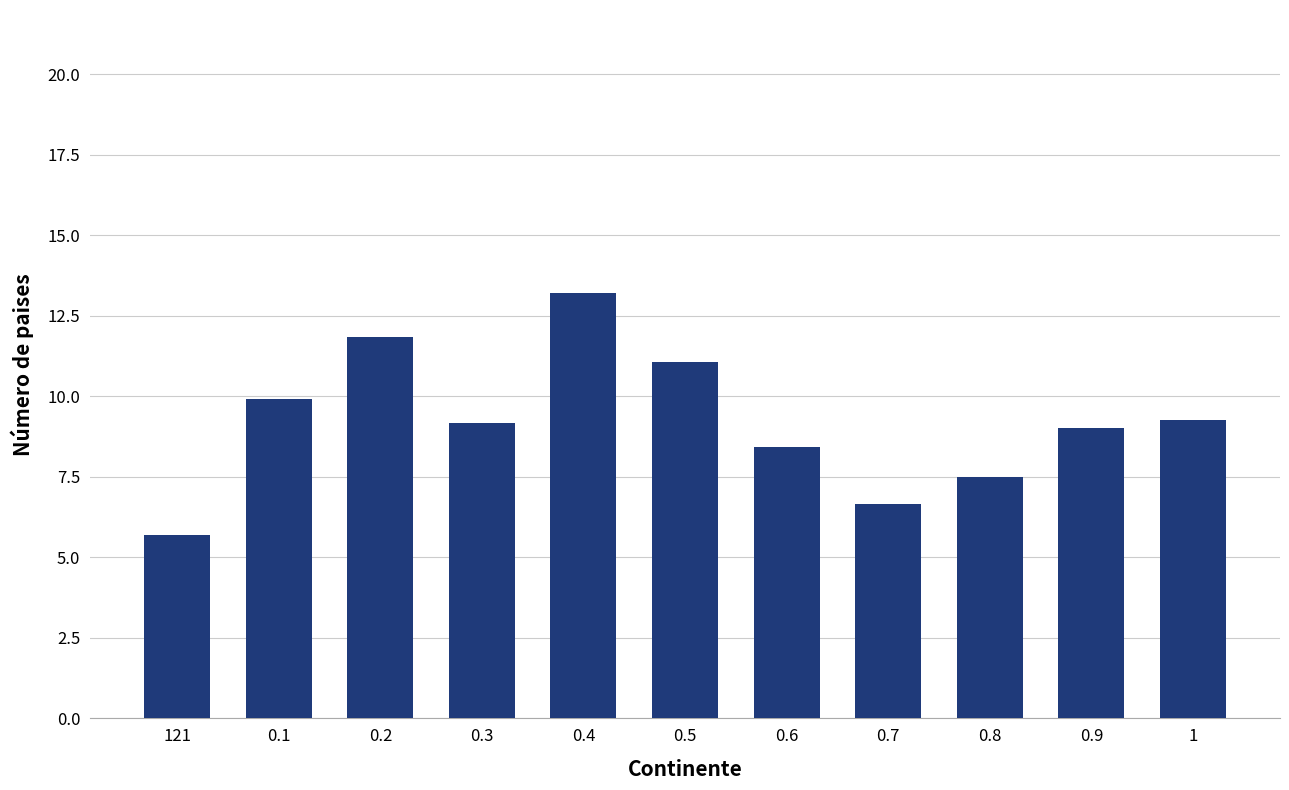

What is the sum of all values?

101.8